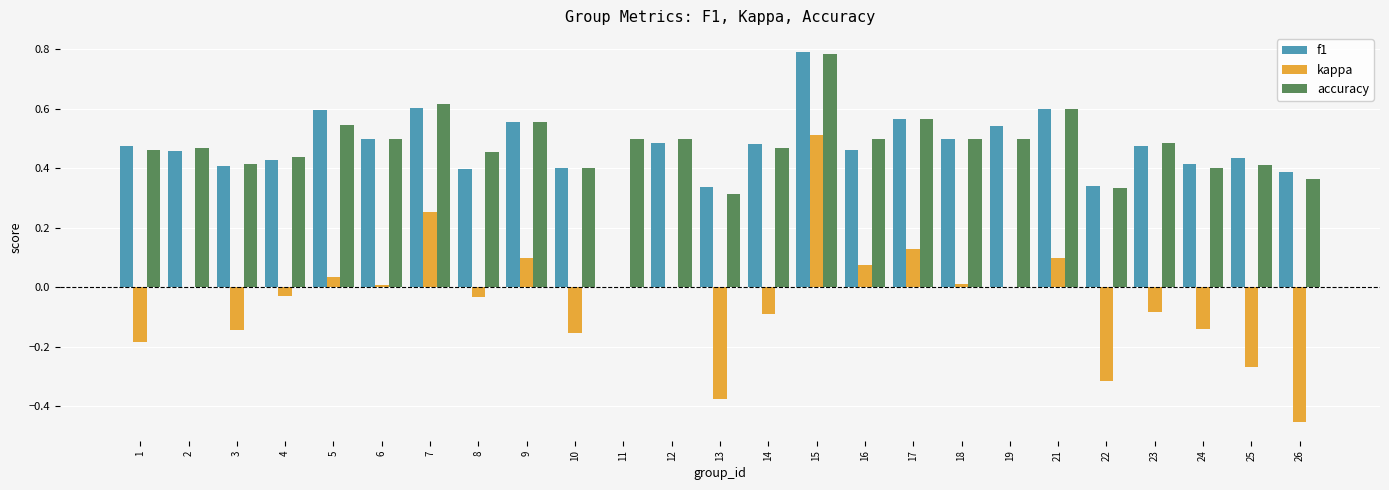

How many accuracy values are between 0 and 1?

25